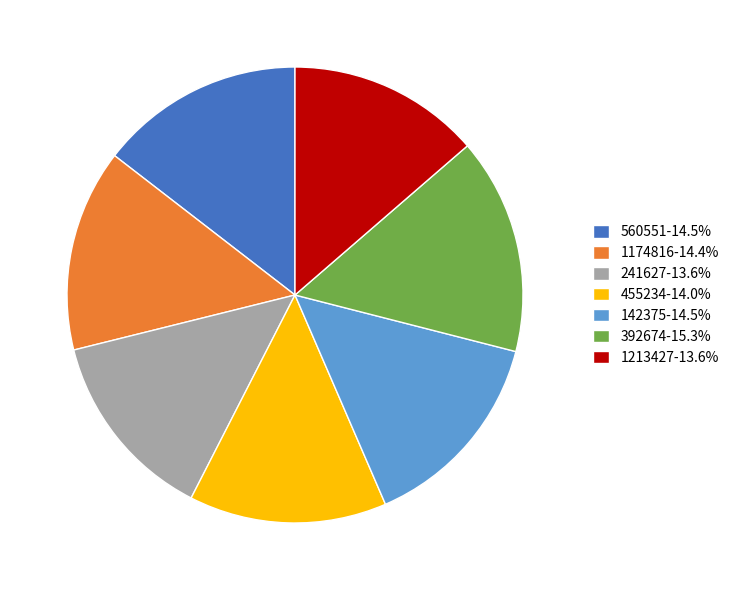

Does 1213427-13.6% account for over 50% of the chart?

No